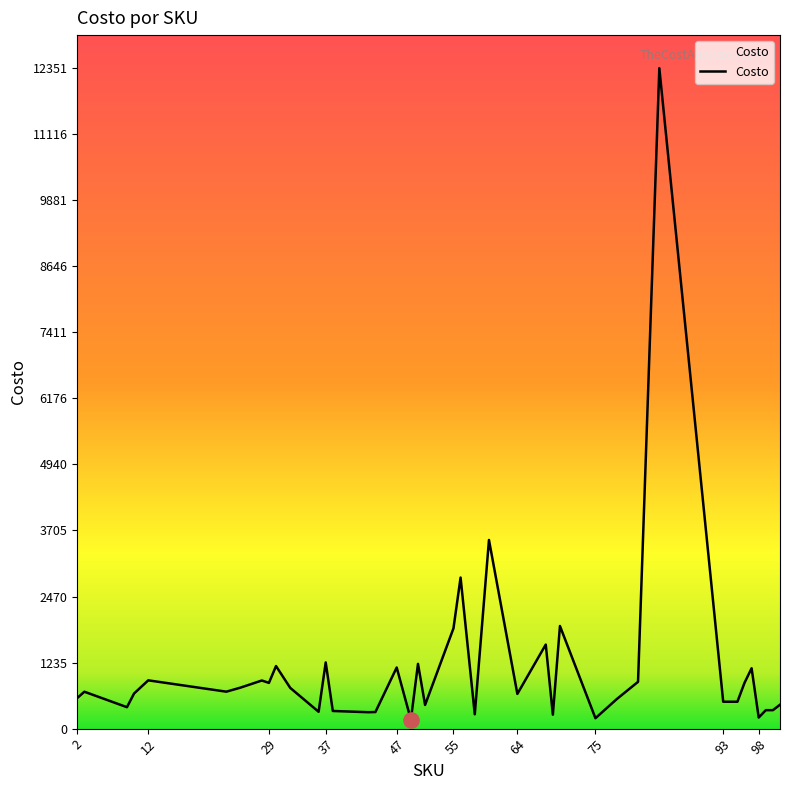

What is the maximum value shown in the chart?

12351